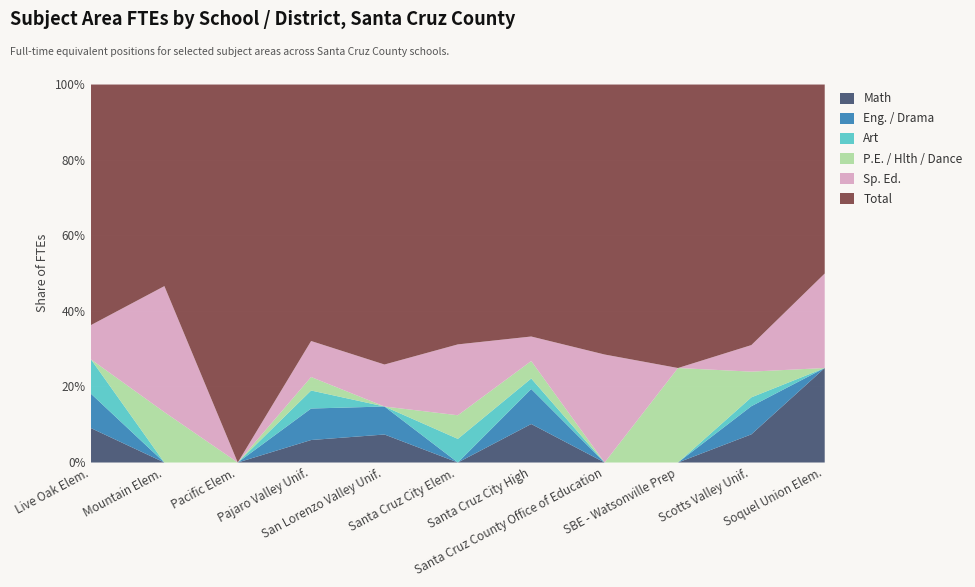

What is the sum of all Sp. Ed. values?

32.3